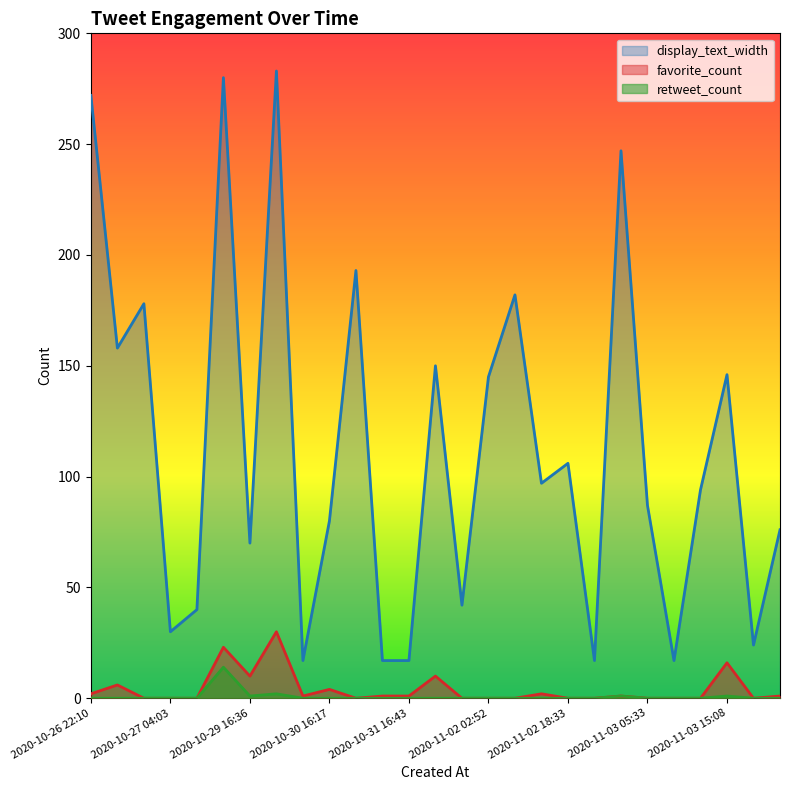

Is the value of favorite_count at 2020-10-29 16:36 greater than the value of display_text_width at 2020-11-01 16:05?

No